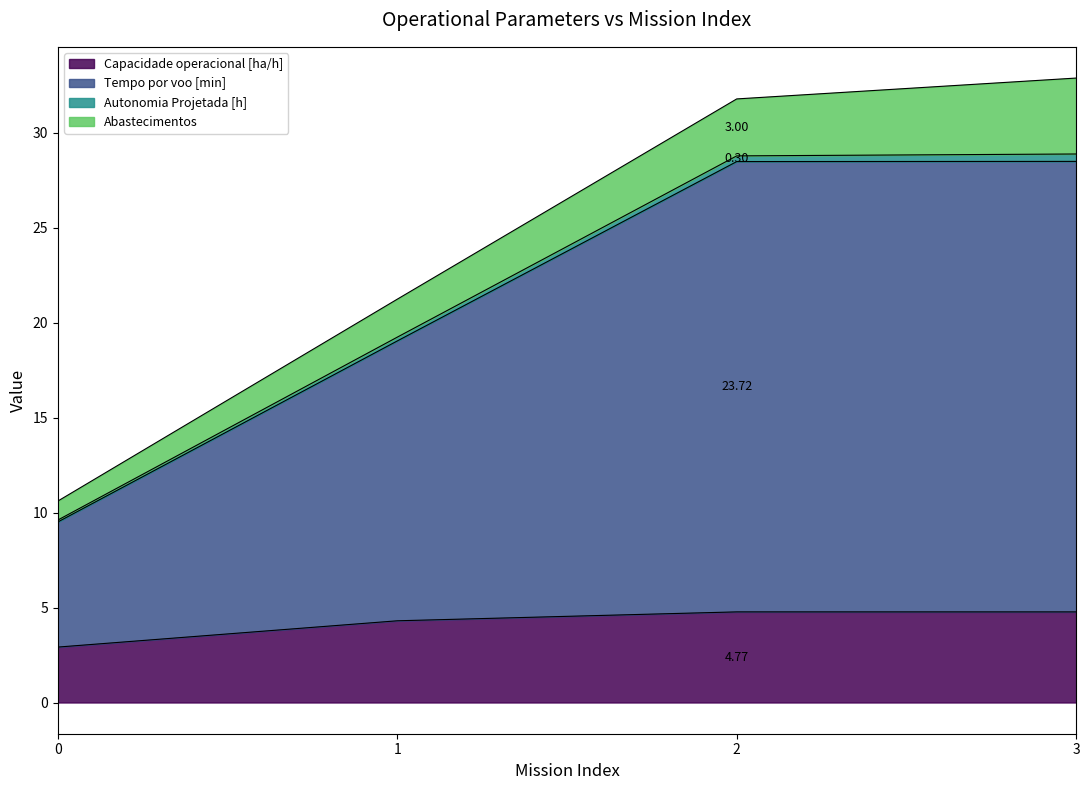

Does the chart display data point markers on the line(s)?

No